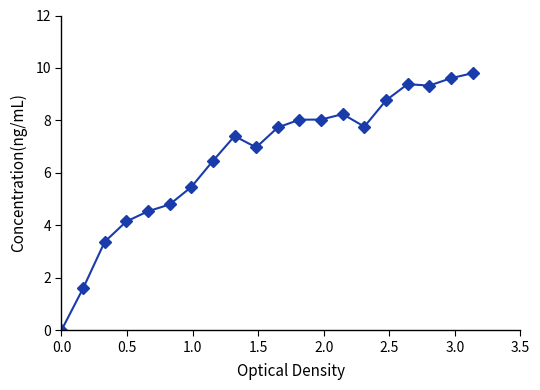

Does the chart display data point markers on the line(s)?

Yes